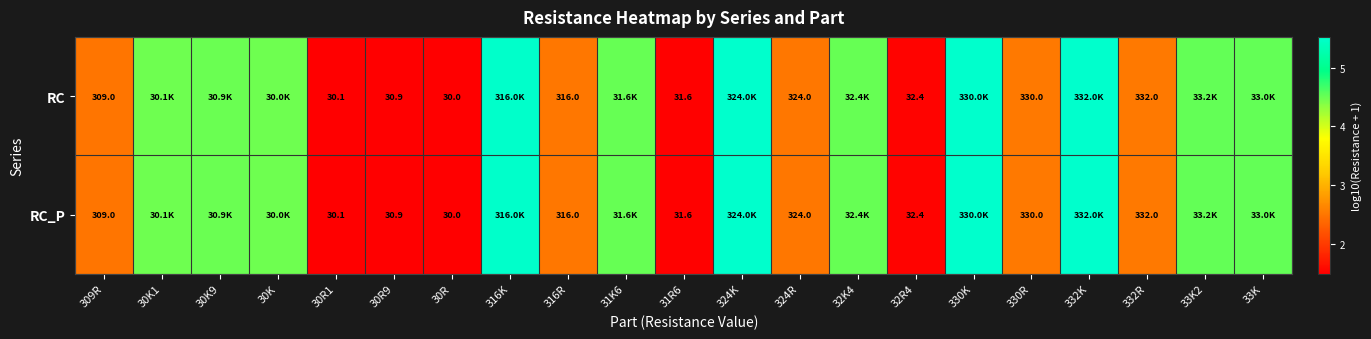

List the labels in order of RC value, smallest first.

30R, 30R1, 30R9, 31R6, 32R4, 309R, 316R, 324R, 330R, 332R, 30K, 30K1, 30K9, 31K6, 32K4, 33K, 33K2, 316K, 324K, 330K, 332K